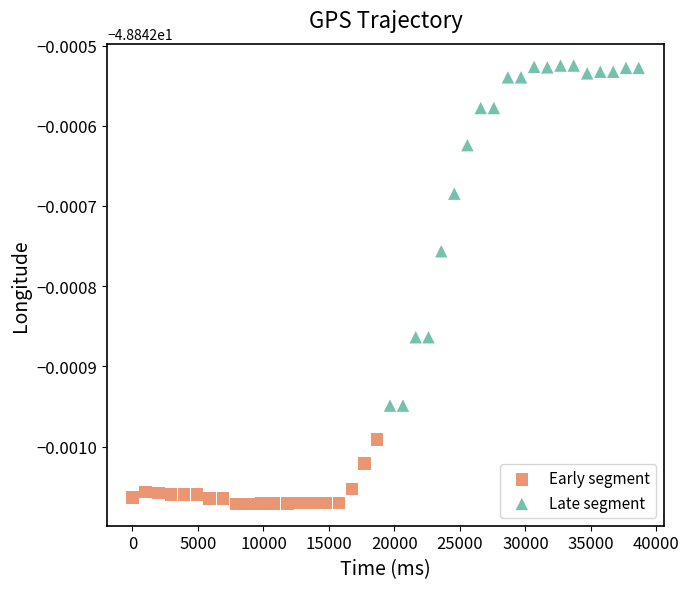

What are all the series names shown in the legend?

Early segment, Late segment